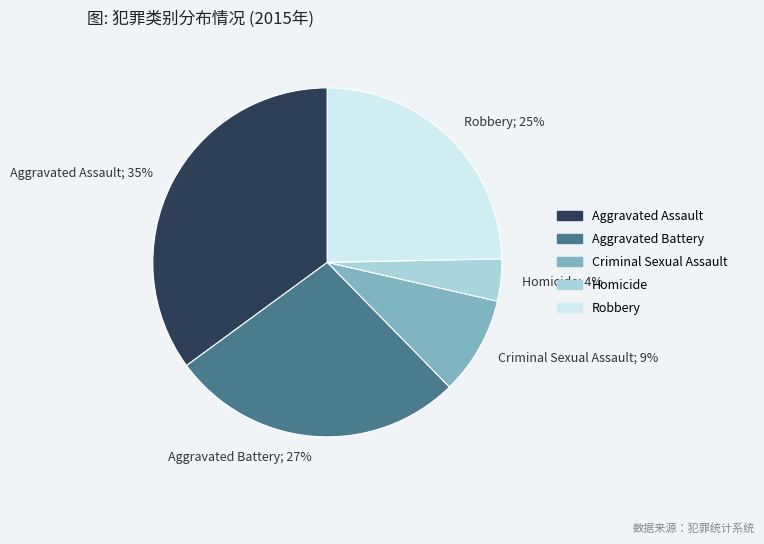

Does Homicide represent more than half of the total?

No